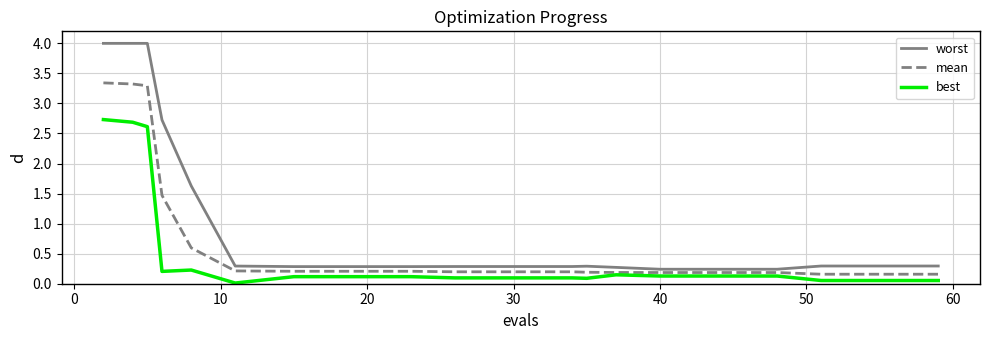

At how many categories does at least one series exceed 2?

4